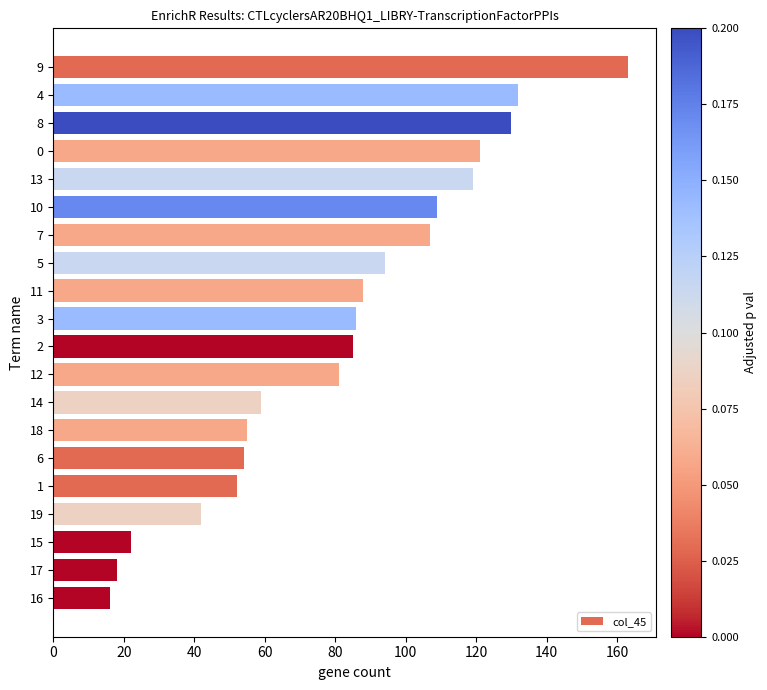

Reading top to bottom, extract all data points from this chart.

163	132	130	121	119	109	107	94	88	86	85	81	59	55	54	52	42	22	18	16